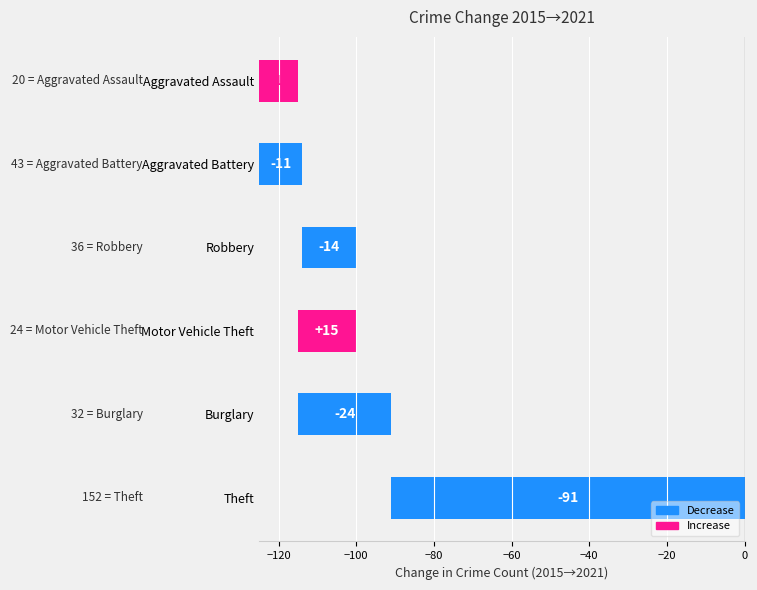

What is the maximum value shown in the chart?

15